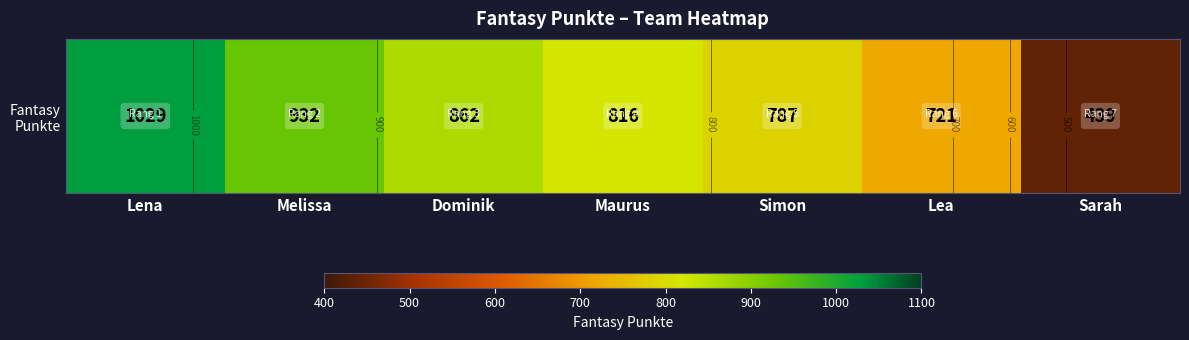

Rank the categories by value from highest to lowest.

Lena, Melissa, Dominik, Maurus, Simon, Lea, Sarah